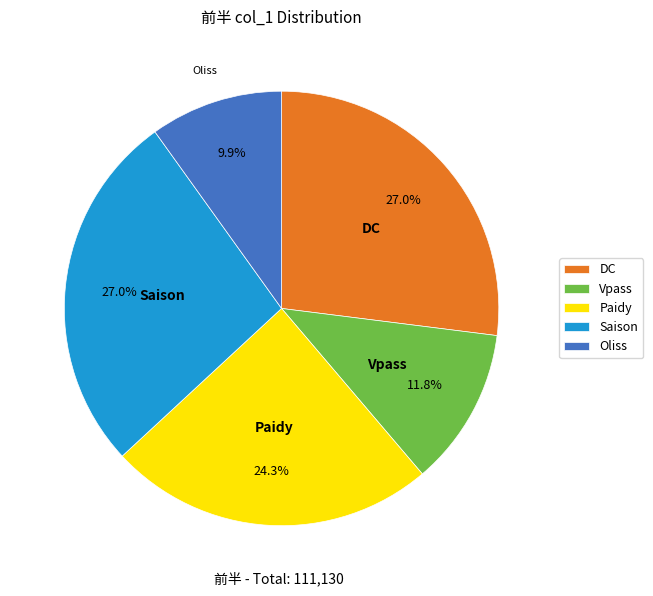

True or false: Oliss accounts for 1% of the total.

False